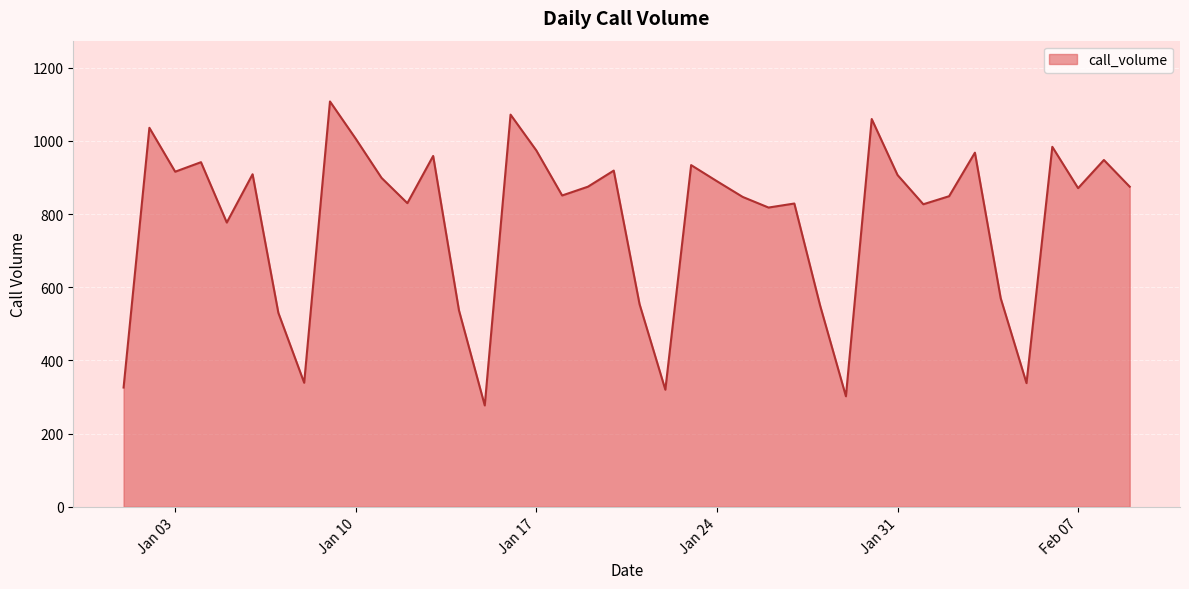

What is the average value?

783